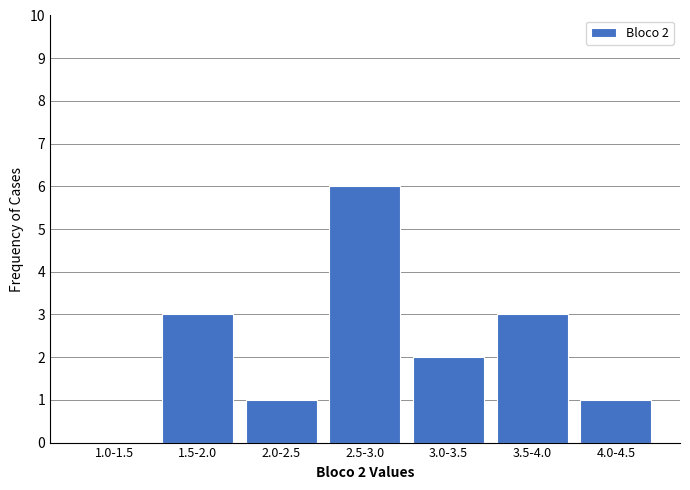

Reading left to right, what are all the values shown in this chart?

1.0-1.5=0	1.5-2.0=3	2.0-2.5=1	2.5-3.0=6	3.0-3.5=2	3.5-4.0=3	4.0-4.5=1